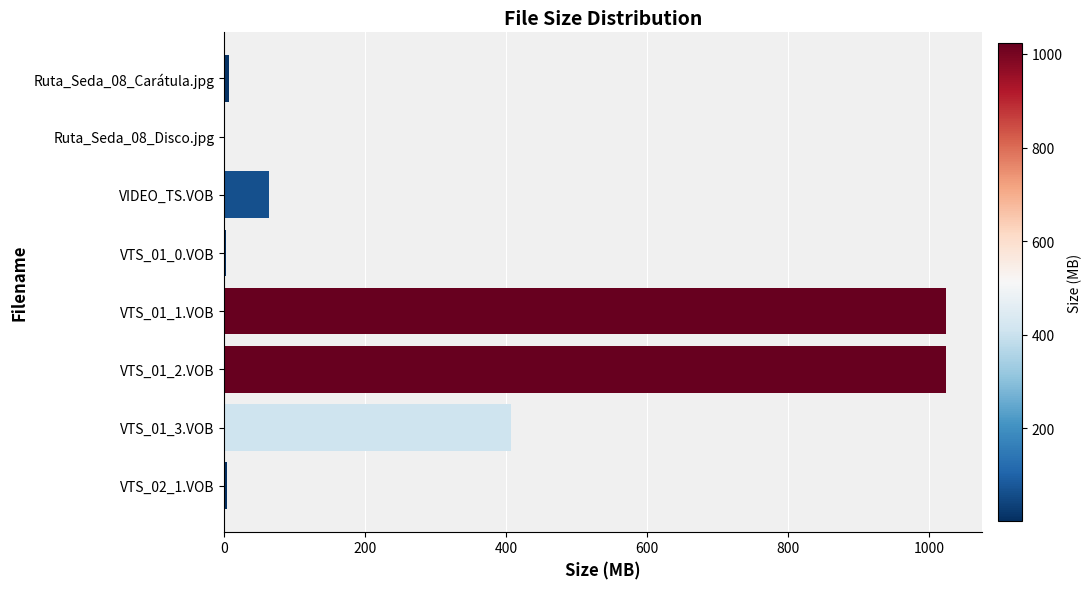

Between VIDEO_TS.VOB and Ruta_Seda_08_Disco.jpg, which is larger?

VIDEO_TS.VOB